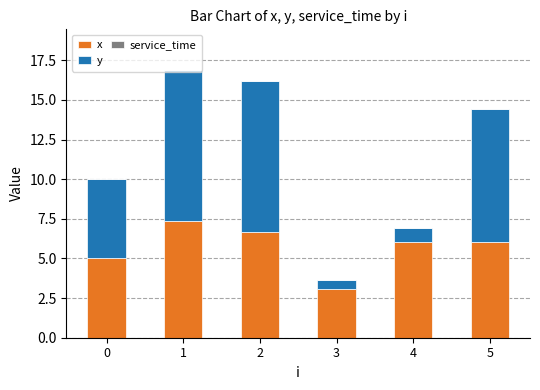

What is the total value across all series at 0?

10.0